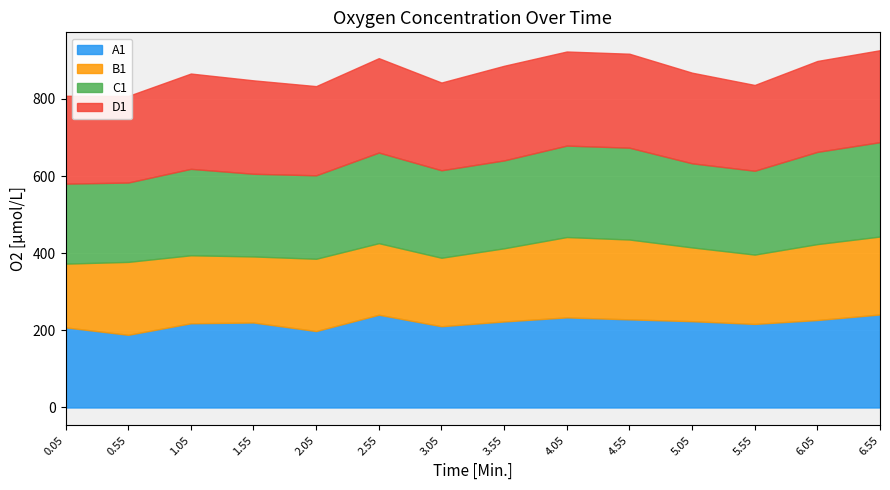

Reading left to right, extract all data points from this chart.

A1: 0.05=207.6	0.55=188.4	1.05=218.3	1.55=220.3	2.05=198.1	2.55=240.4	3.05=210.6	3.55=223.0	4.05=233.6	4.55=228.4	5.05=223.7	5.55=216.6	6.05=226.7	6.55=241.1
B1: 0.05=165.3	0.55=189.0	1.05=176.3	1.55=171.2	2.05=187.4	2.55=185.5	3.05=177.5	3.55=189.7	4.05=208.3	4.55=207.0	5.05=191.3	5.55=179.8	6.05=196.8	6.55=202.0
C1: 0.05=207.3	0.55=205.7	1.05=224.0	1.55=214.3	2.05=216.3	2.55=234.9	3.05=226.7	3.55=227.8	4.05=237.0	4.55=238.0	5.05=218.0	5.55=217.3	6.05=239.1	6.55=244.6
D1: 0.05=227.8	0.55=224.4	1.05=247.0	1.55=242.2	2.05=231.2	2.55=244.6	3.05=227.4	3.55=245.3	4.05=243.9	4.55=243.6	5.05=234.9	5.55=222.3	6.05=235.6	6.55=238.4